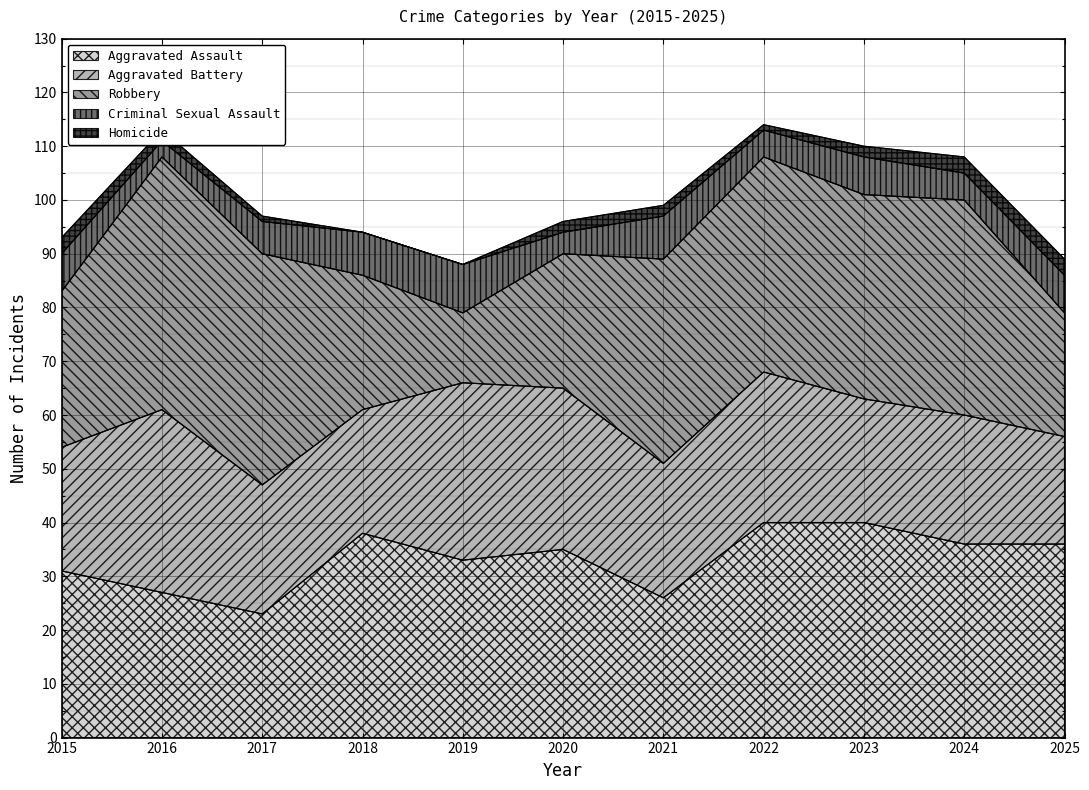

Is it true that Criminal Sexual Assault equals 3 at 2015?

False